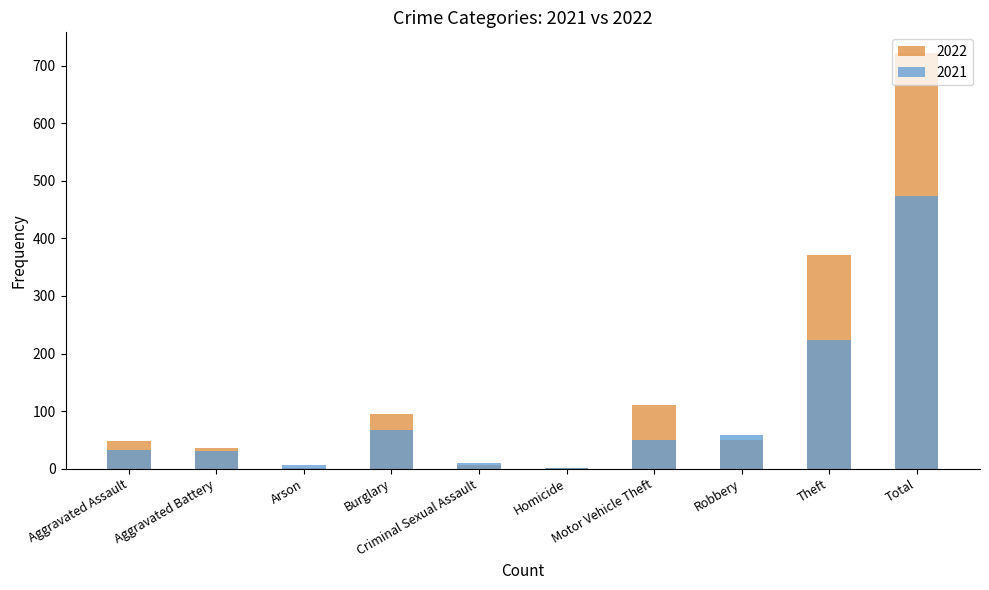

The 2021 series shows 13 at Motor Vehicle Theft. True or false?

False